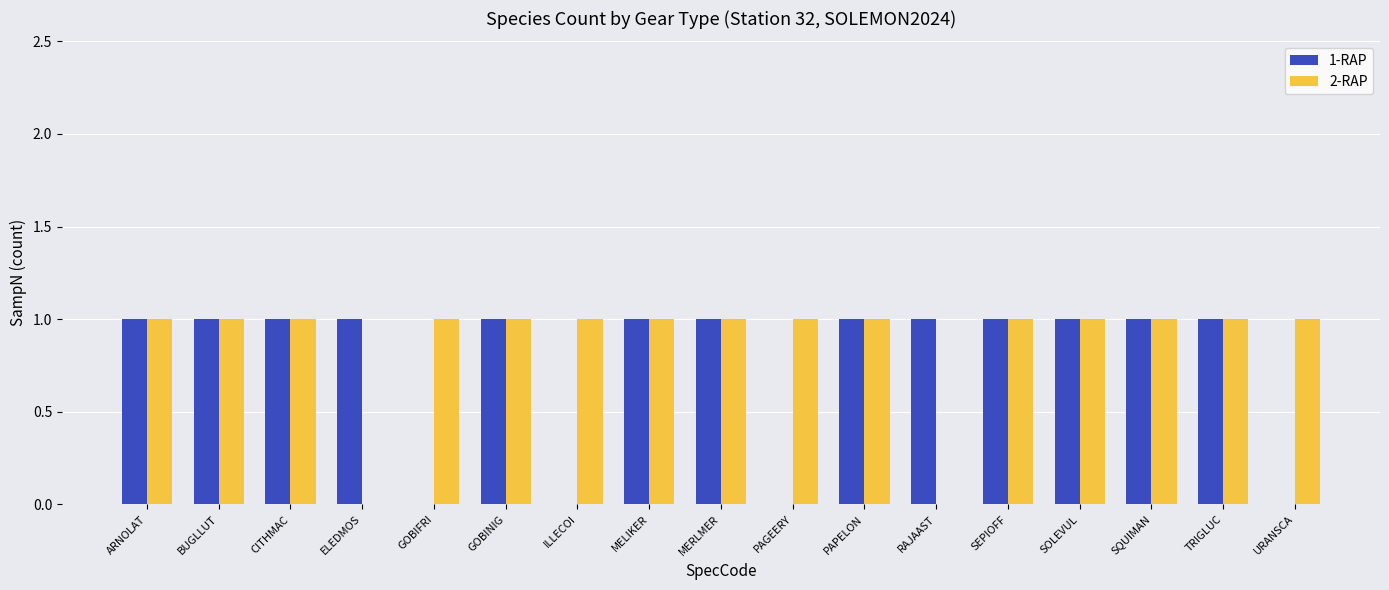

Which series has the largest total across all categories?

2-RAP